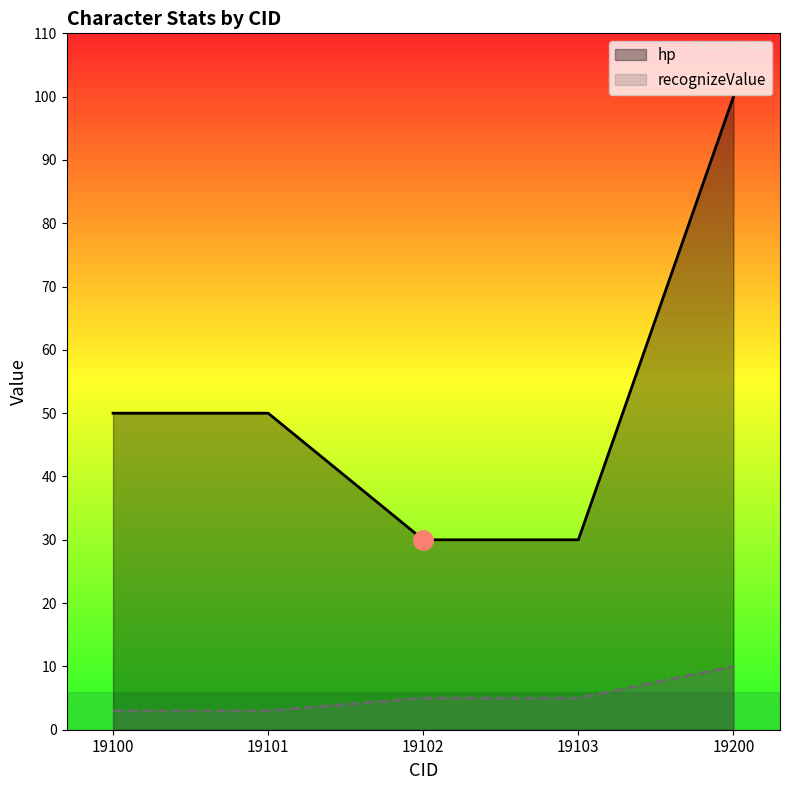

At which label does recognizeValue reach its peak?

19200